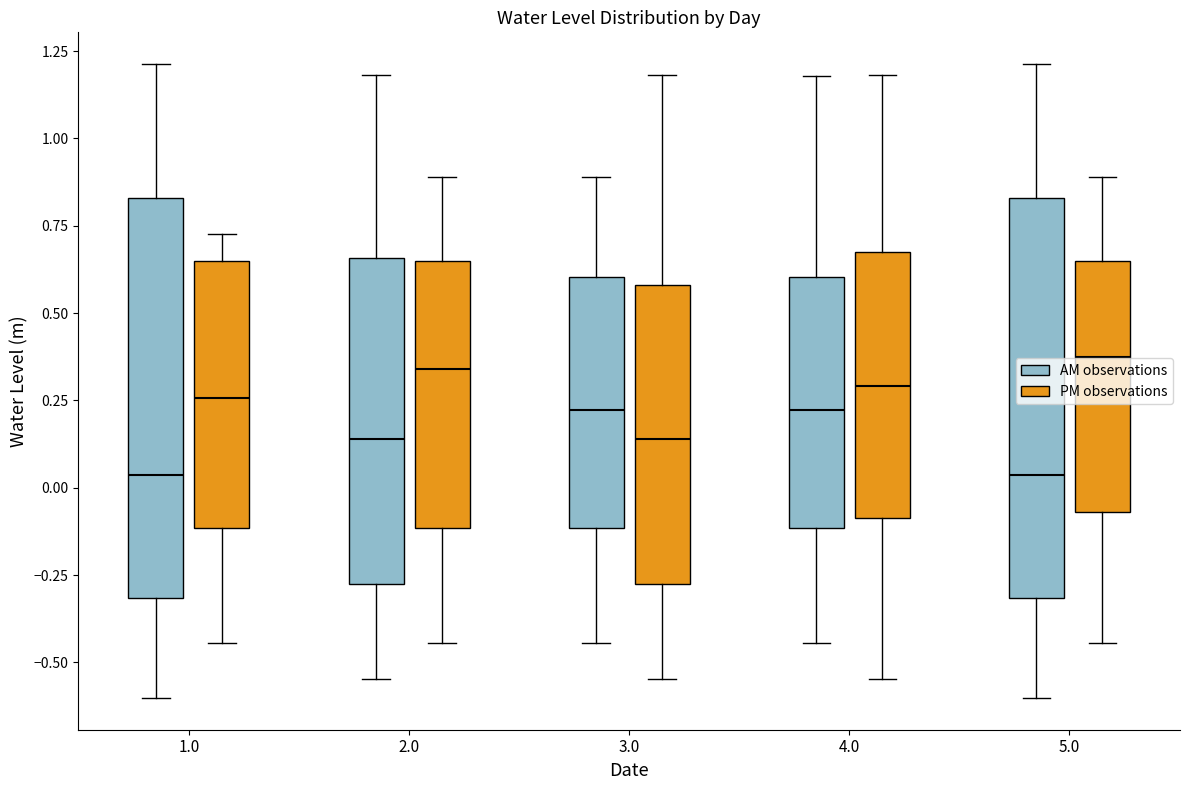

Reading left to right, transcribe this box plot: for each box, give where its median line is, the range the box spans, and where its two whiskers end, as read against the y-axis. The values are not printed on the chart, so give them approximately, as read against the axis.

1.0 (AM observations): median 0.05, box -0.30 to 0.85, whiskers -0.60 to 1.20
1.0 (PM observations): median 0.25, box -0.10 to 0.65, whiskers -0.45 to 0.75
2.0 (AM observations): median 0.15, box -0.30 to 0.65, whiskers -0.55 to 1.20
2.0 (PM observations): median 0.35, box -0.10 to 0.65, whiskers -0.45 to 0.90
3.0 (AM observations): median 0.20, box -0.10 to 0.60, whiskers -0.45 to 0.90
3.0 (PM observations): median 0.15, box -0.30 to 0.60, whiskers -0.55 to 1.20
4.0 (AM observations): median 0.20, box -0.10 to 0.60, whiskers -0.45 to 1.20
4.0 (PM observations): median 0.30, box -0.10 to 0.65, whiskers -0.55 to 1.20
5.0 (AM observations): median 0.05, box -0.30 to 0.85, whiskers -0.60 to 1.20
5.0 (PM observations): median 0.35, box -0.05 to 0.65, whiskers -0.45 to 0.90